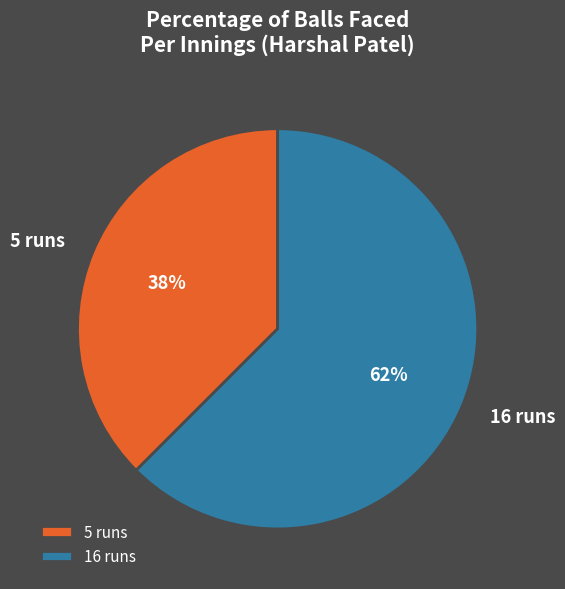

True or false: 16 runs accounts for 62% of the total.

True